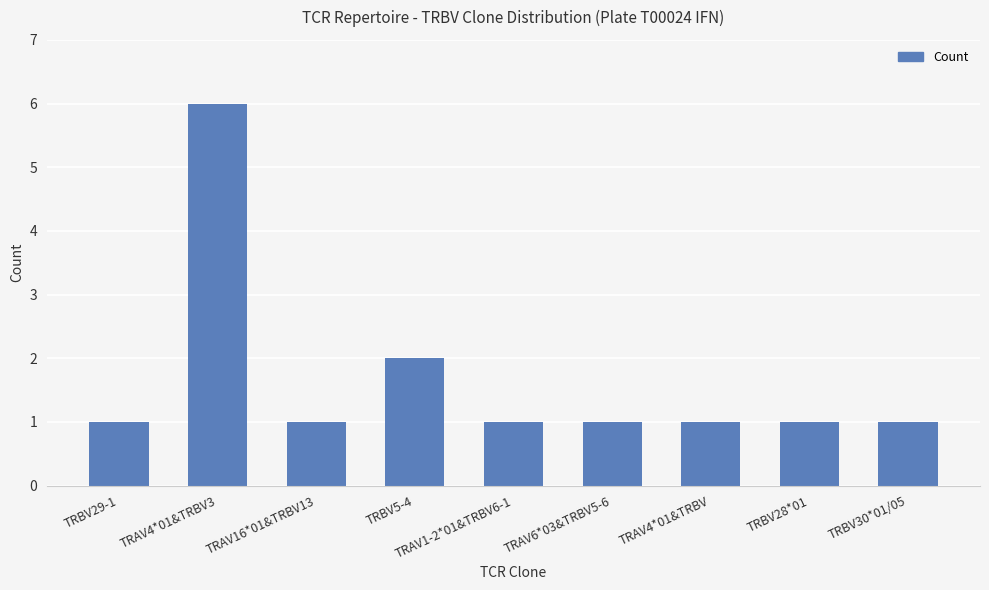

Reading right to left, extract all data points from this chart.

1	1	1	1	1	2	1	6	1